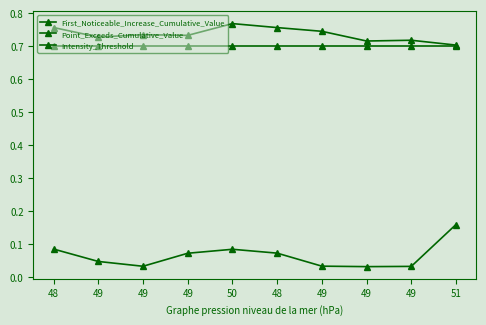

What is the label of the 9th point from the left?

49